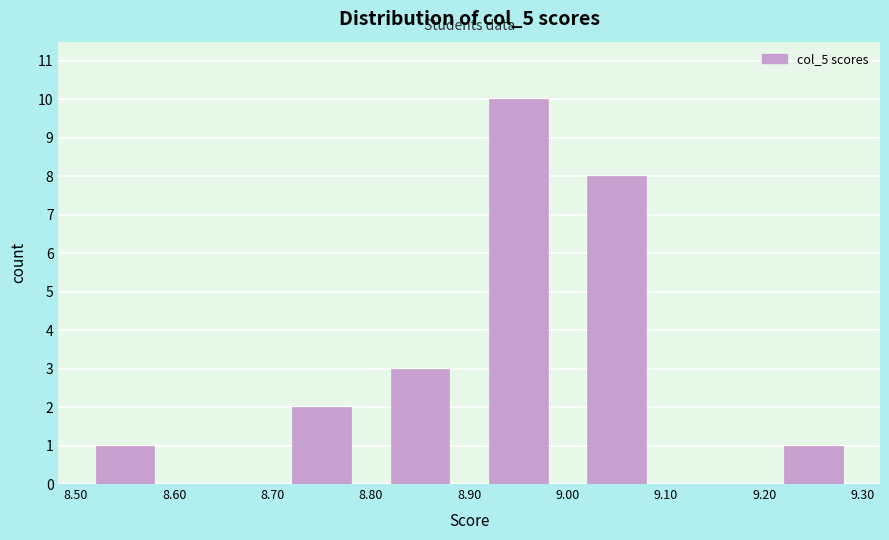

Reading left to right, transcribe this chart: for each bar, give the range it covers on the x-axis and its height. The values are not printed on the chart, so give them approximately, as read against the axis.

8.50 to 8.60: 1
8.60 to 8.70: 0
8.70 to 8.80: 2
8.80 to 8.90: 3
8.90 to 9.00: 10
9.00 to 9.10: 8
9.10 to 9.20: 0
9.20 to 9.30: 1